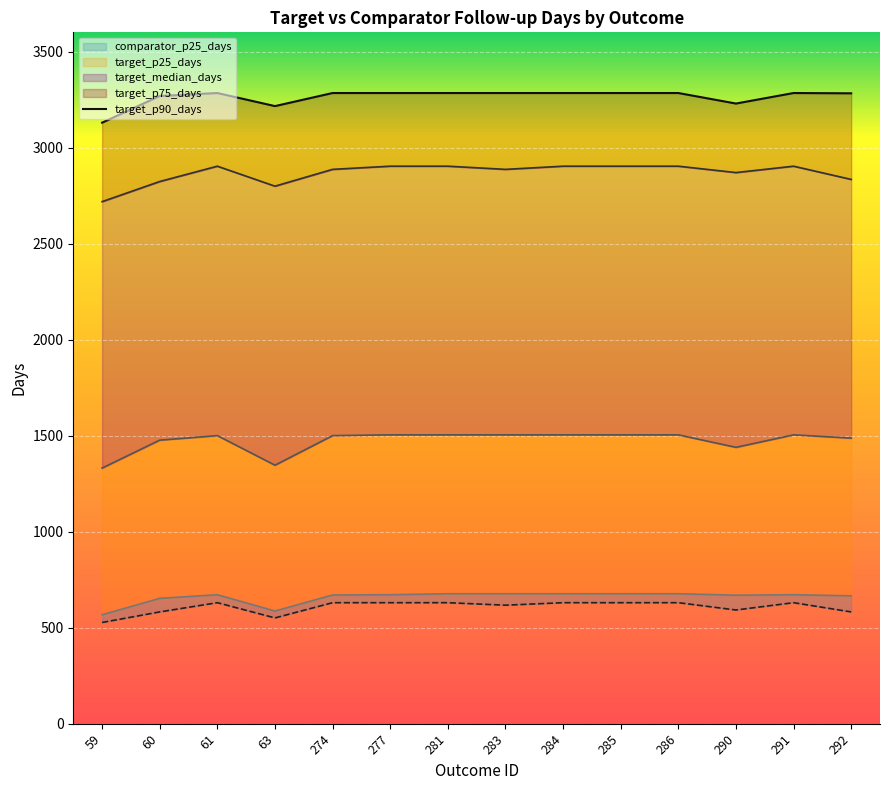

Where does the target_p25_days series first go above 671?

61